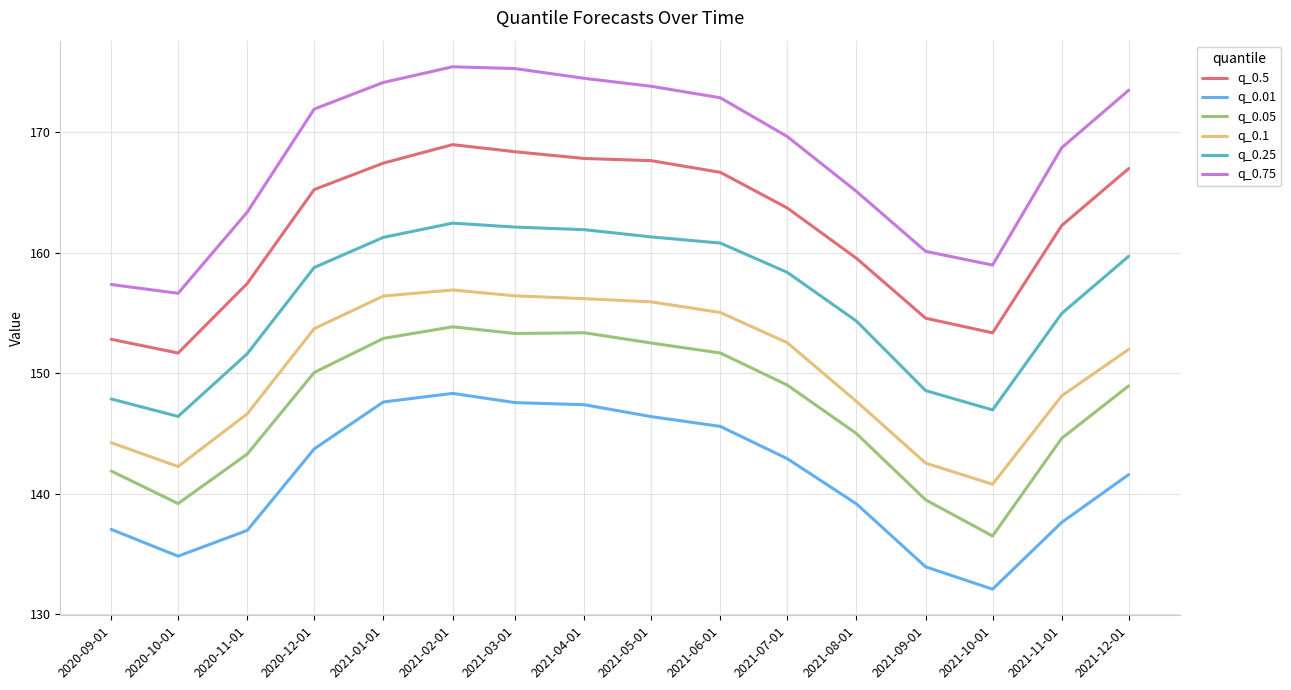

At which category does q_0.05 reach its first local valley?

2020-10-01